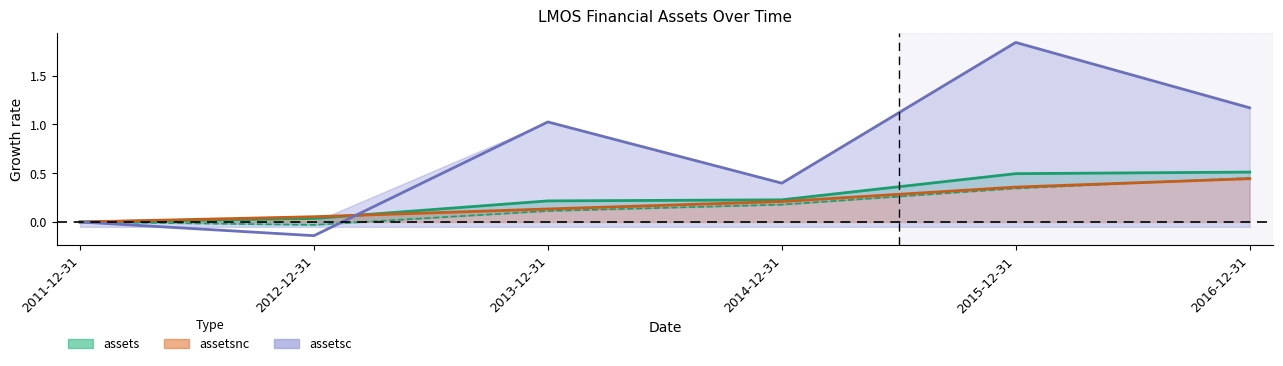

What is the sum of all values?

1.5